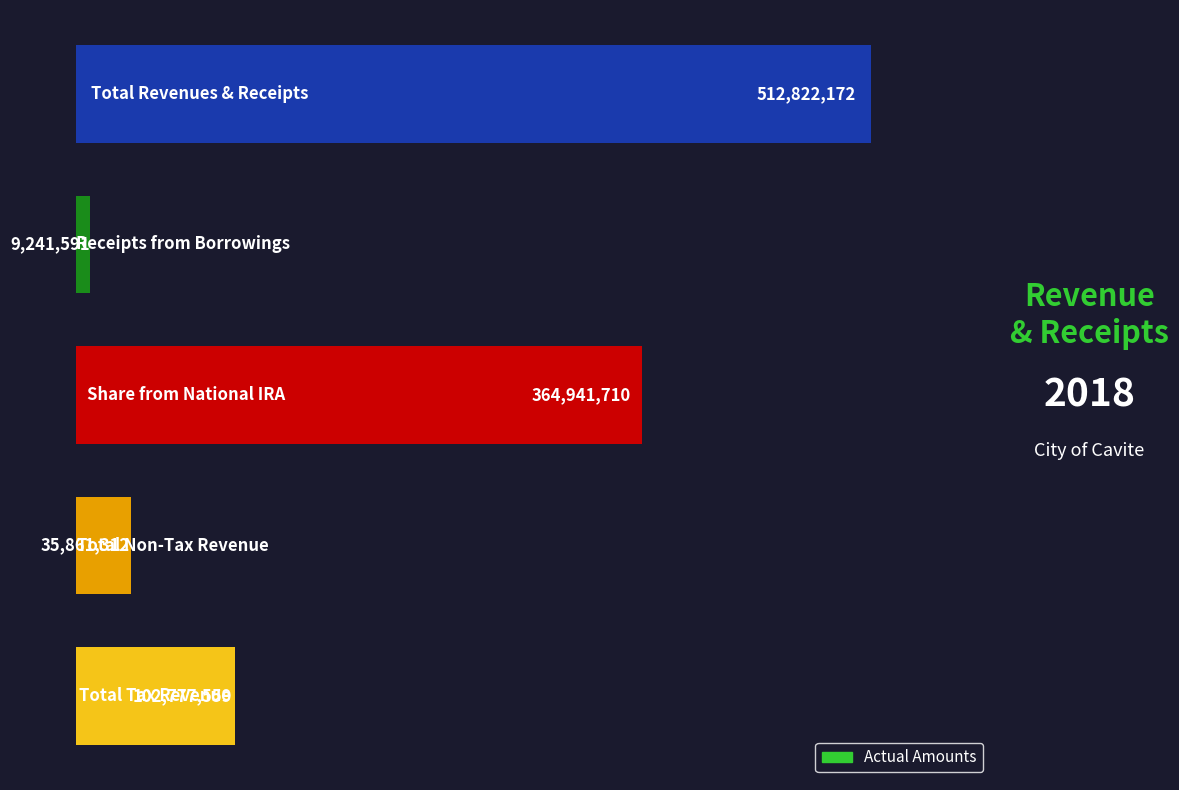

What is the maximum value shown in the chart?

512822172.3